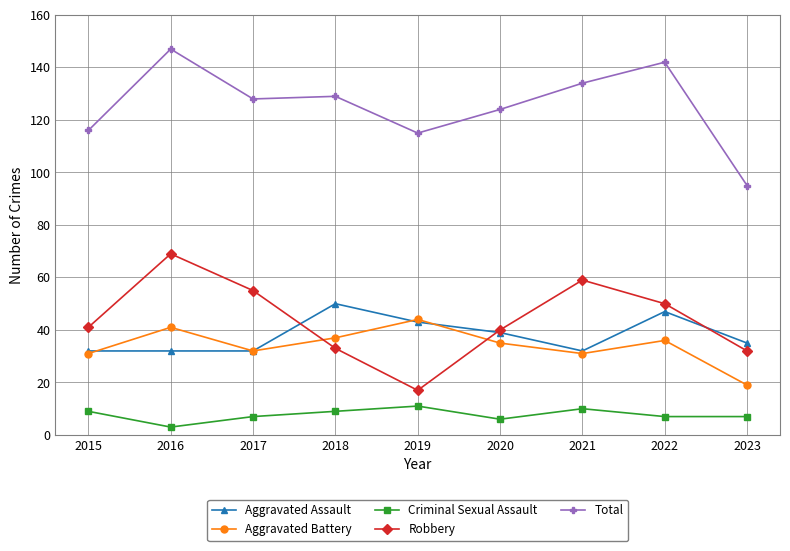

At which category does Aggravated Battery reach its first local peak?

2016